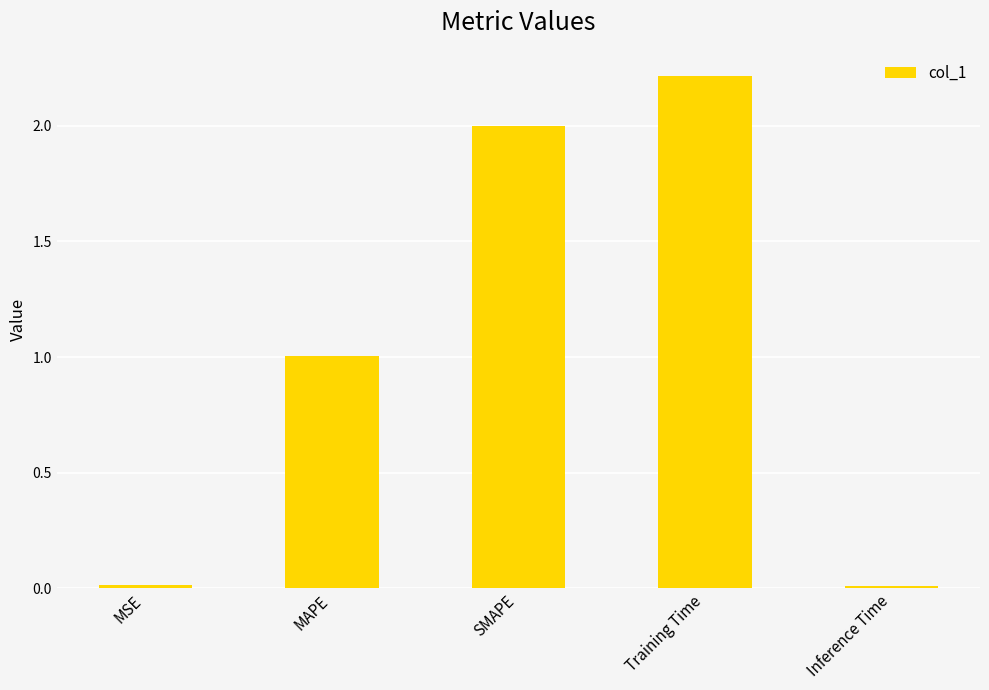

What is the difference between the second highest and second lowest values?

2.0